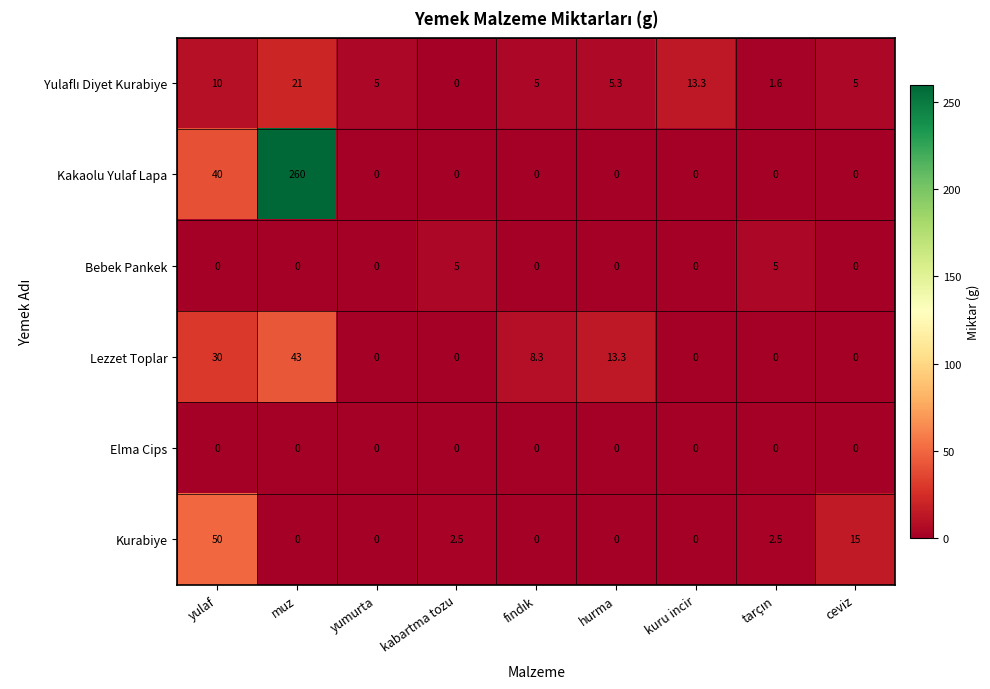

At which label is Kakaolu Yulaf Lapa closest to 130?

yulaf